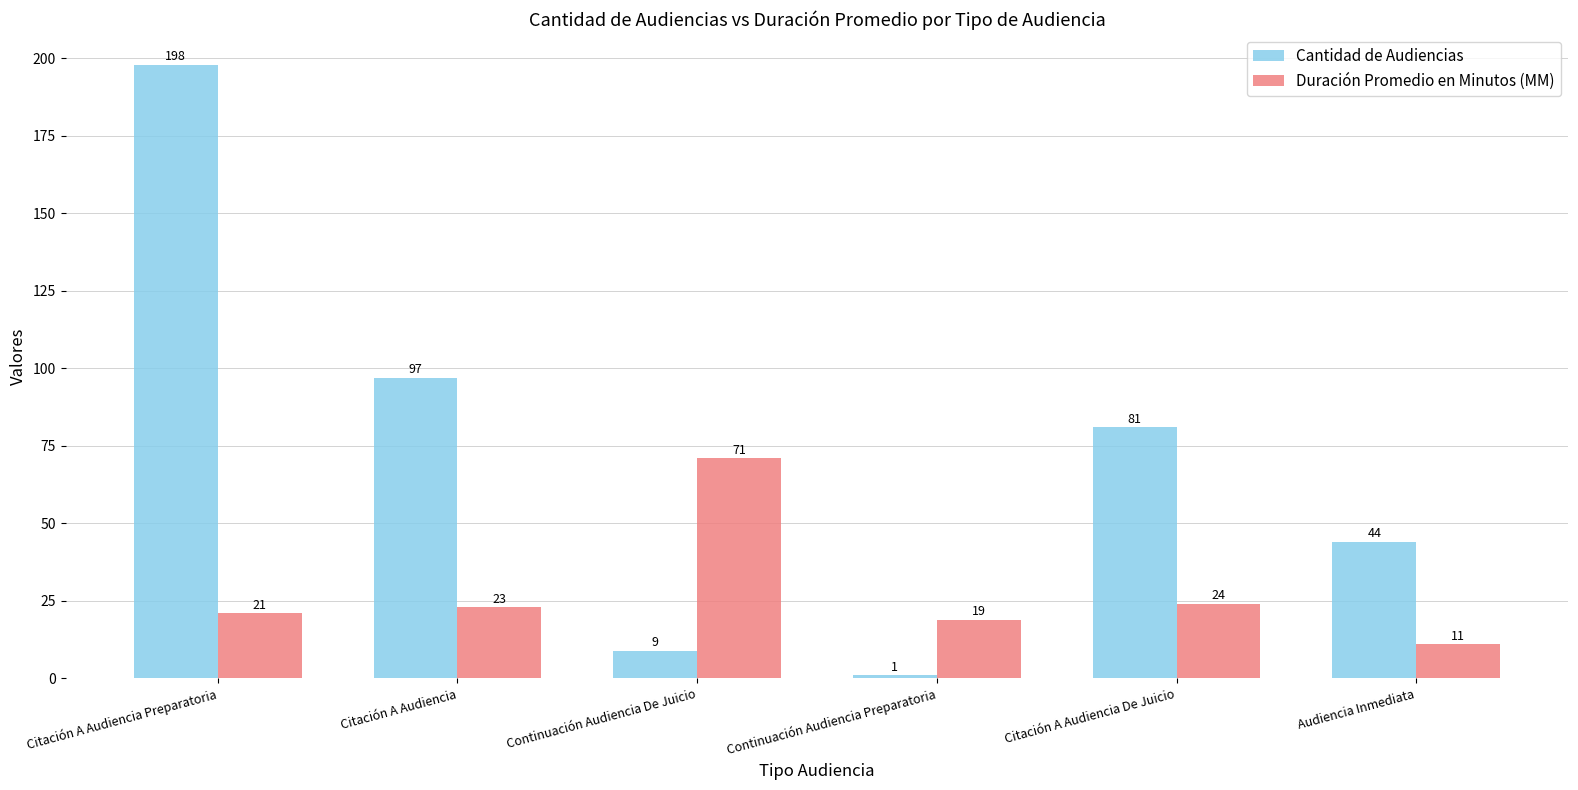

What is the sum of all Duración Promedio en Minutos (MM) values?

169